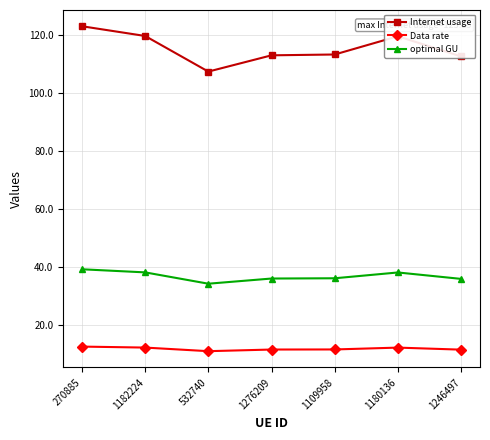

What is the label of the 4th point from the left?

1276209